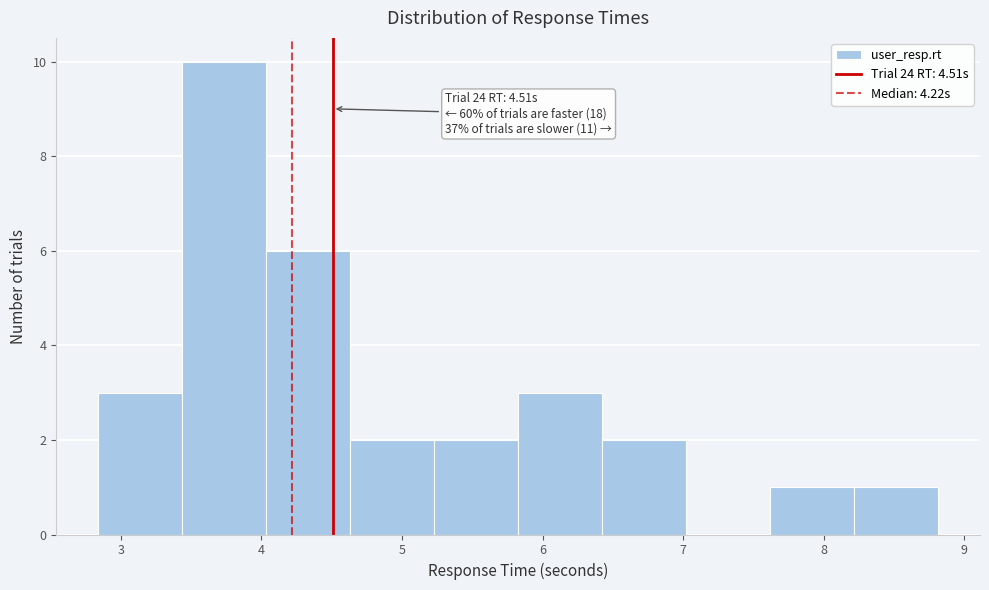

Which range on the x-axis has the tallest bar?

3.4 to 4.0